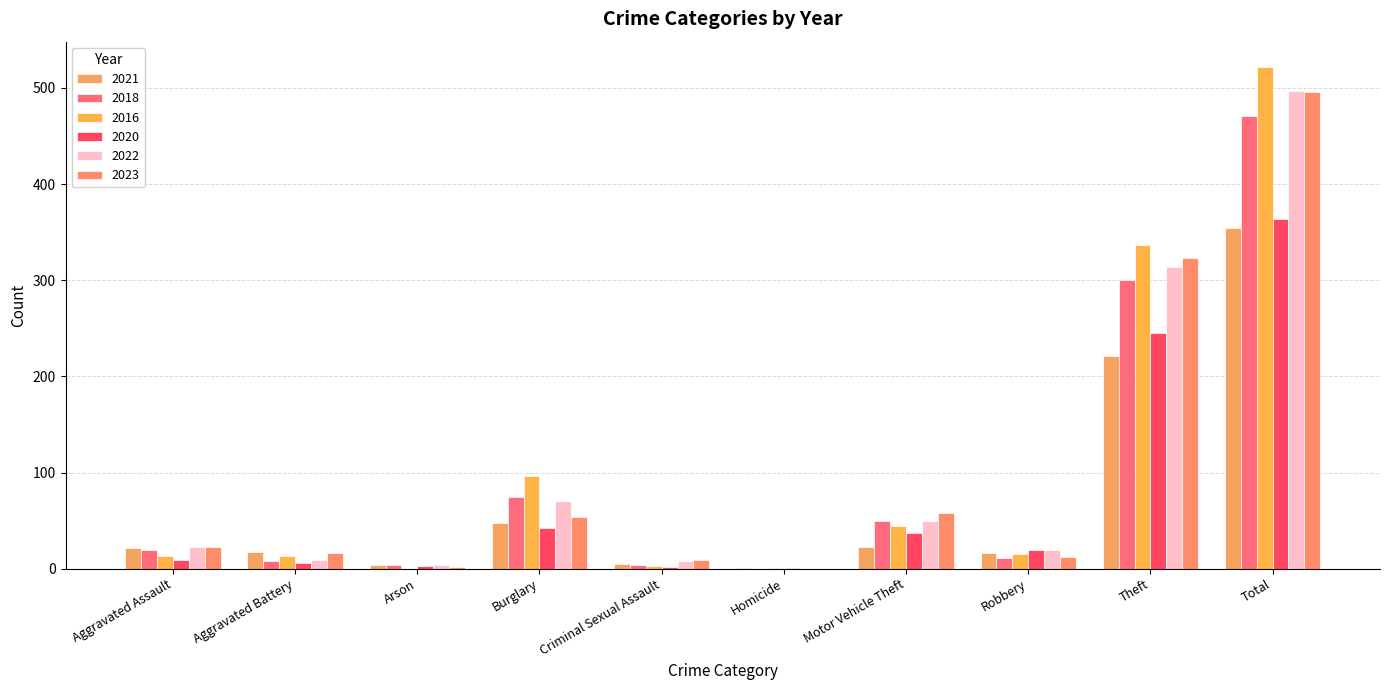

Count the number of data series in this chart.

6